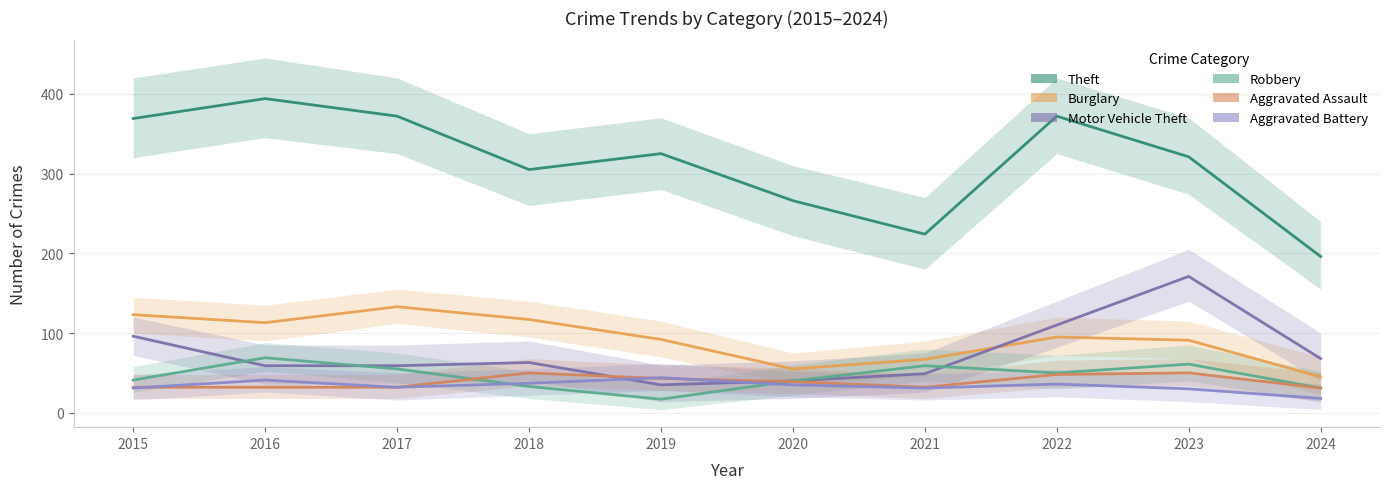

Which series has the widest spread of values?

Theft